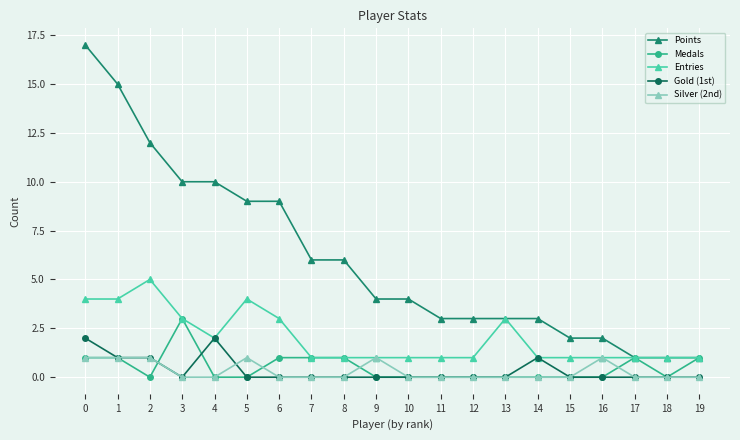

What is the total value across all series at 5?

14